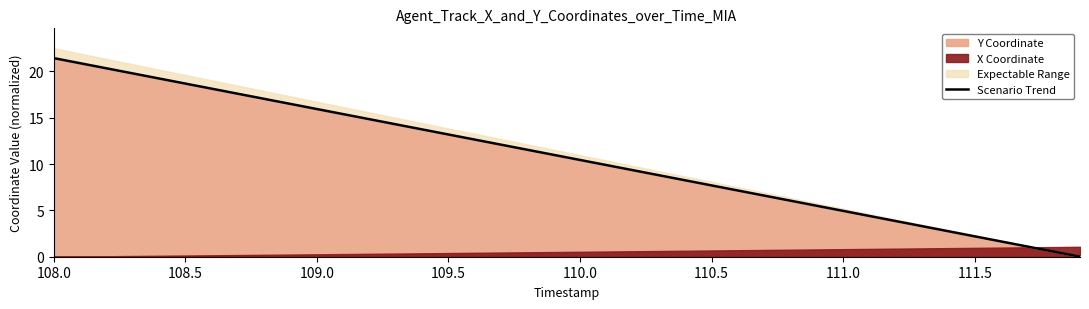

At which label does Scenario Trend reach its peak?

108.0